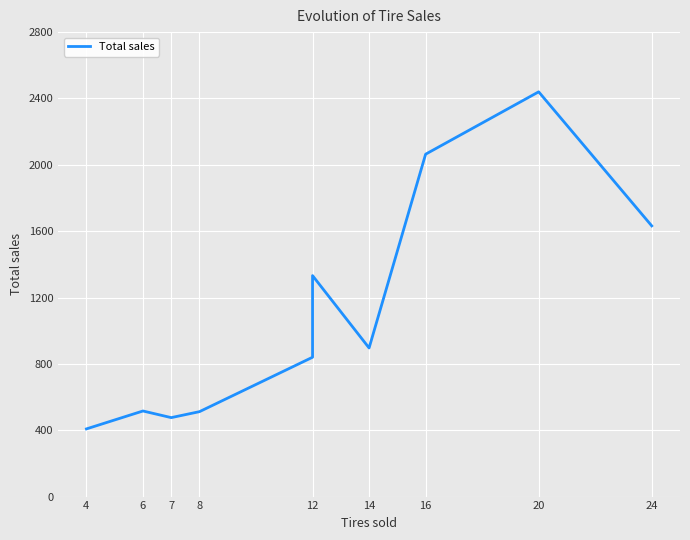

Does the chart display data point markers on the line(s)?

No